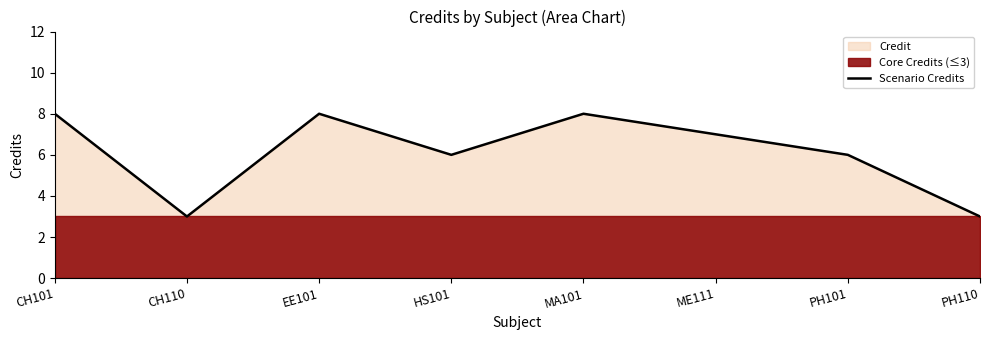

Approximately how many times larger is the value at ME111 compared to CH101?

0.9